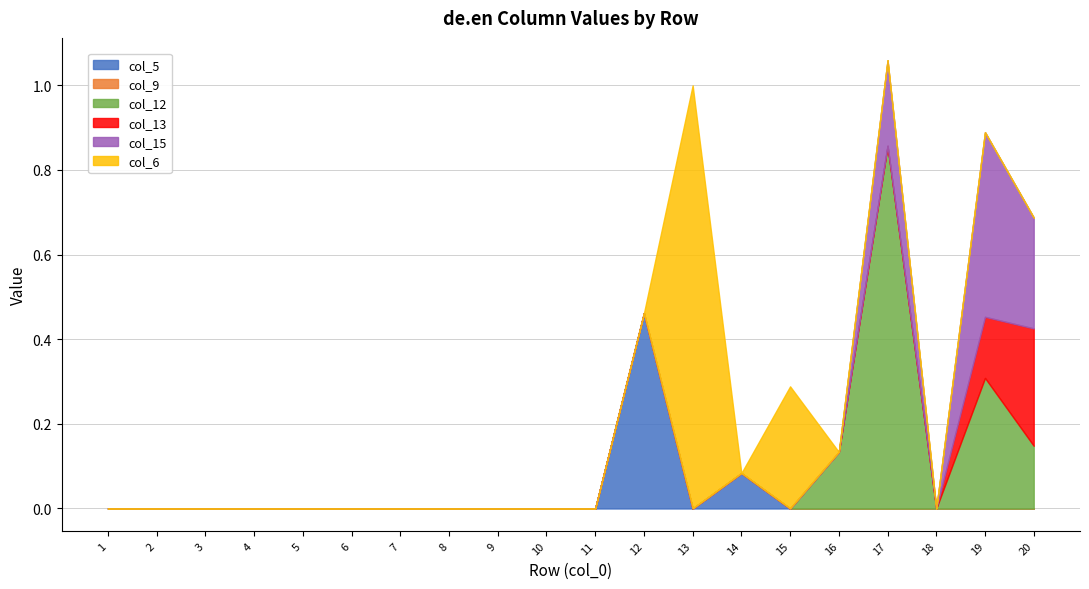

True or false: col_13 and col_12 cross at least once.

True